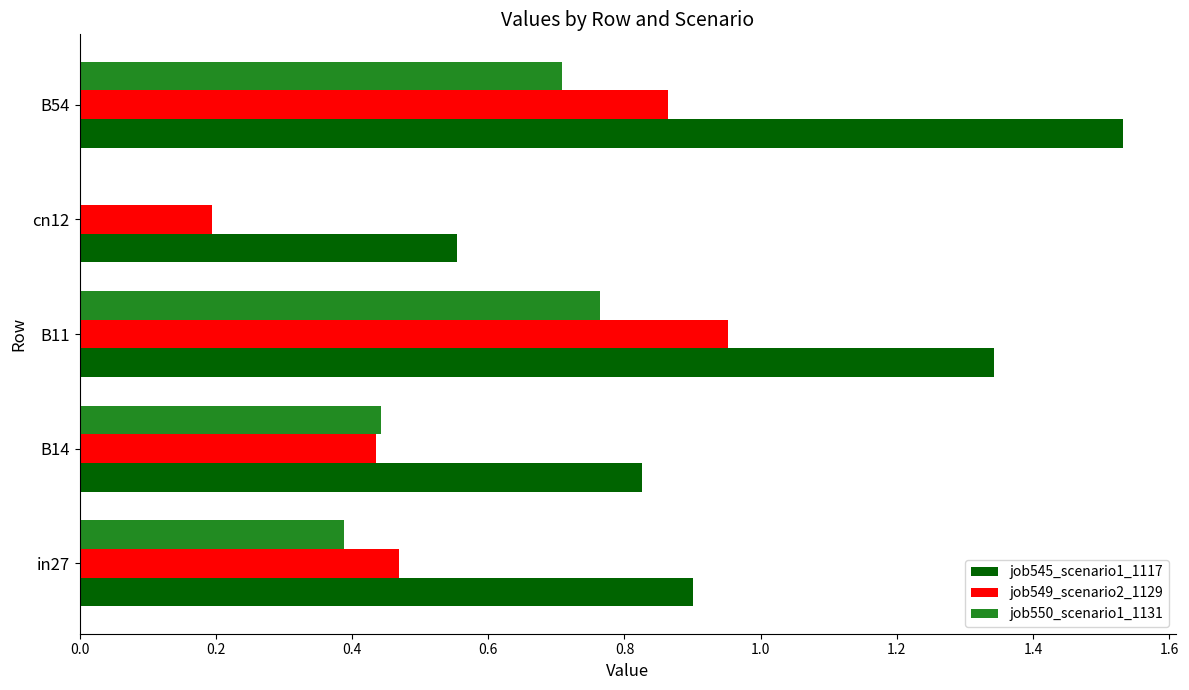

What is the sum of all job545_scenario1_1117 values?

5.2